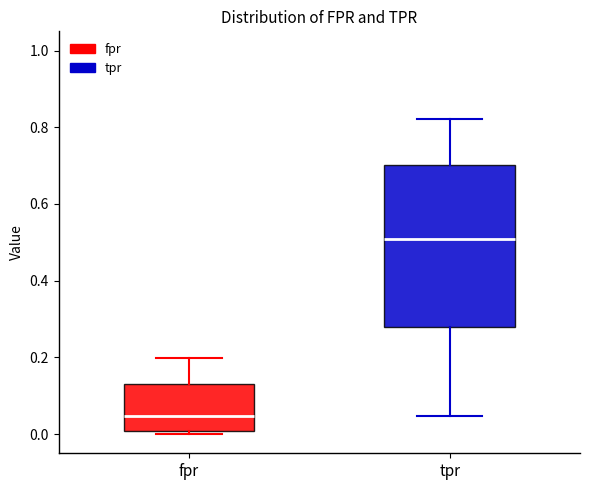

Which box has the lowest median line?

fpr